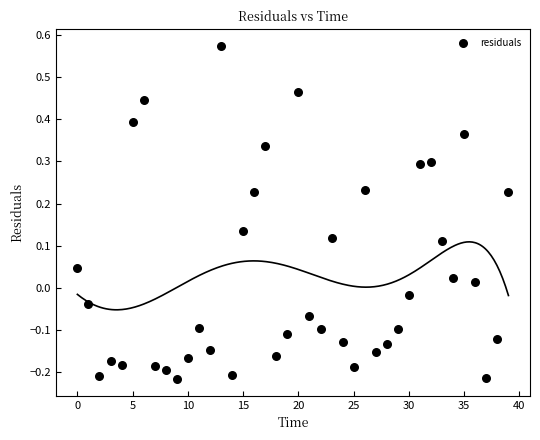

What is the range of Y values (max minus min)?

0.8